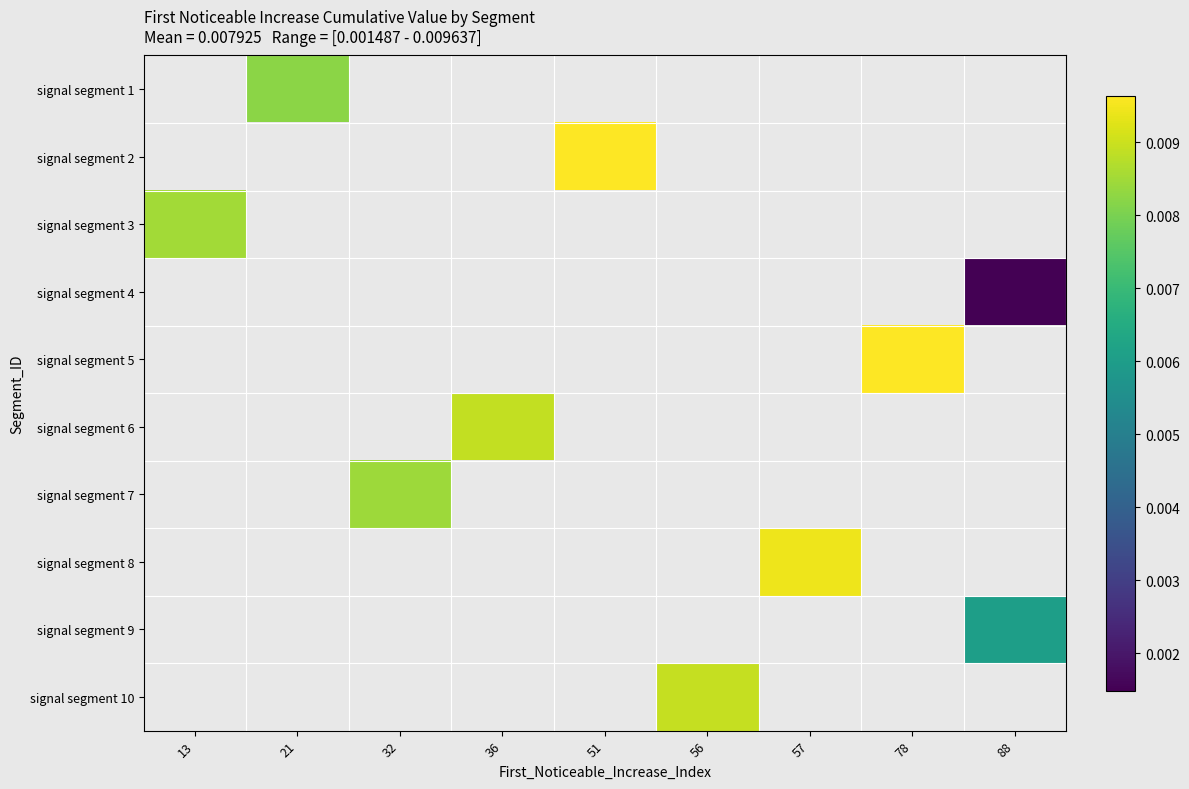

Which label corresponds to the smallest value in the chart?

88